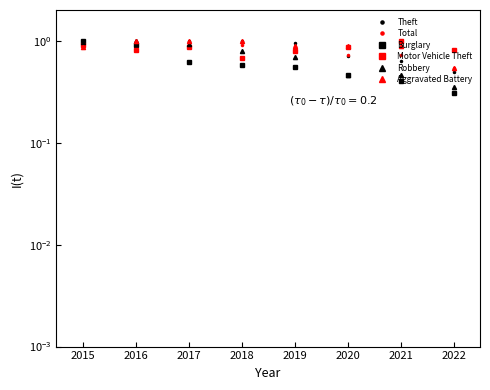

What are all the series names shown in the legend?

Theft, Total, Burglary, Motor Vehicle Theft, Robbery, Aggravated Battery